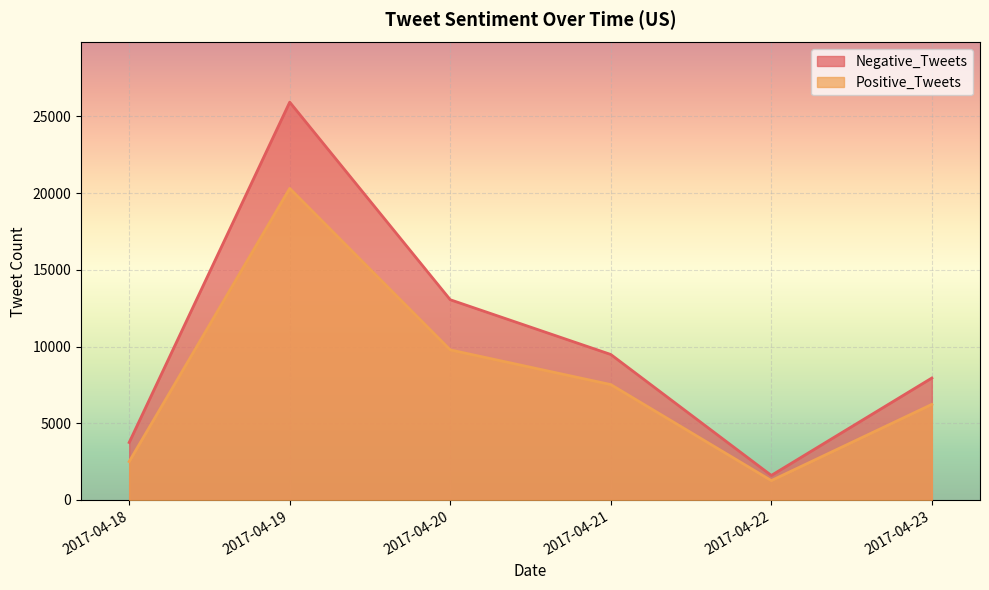

What is the sum of the Negative_Tweets values at 2017-04-20 and 2017-04-22?

14652